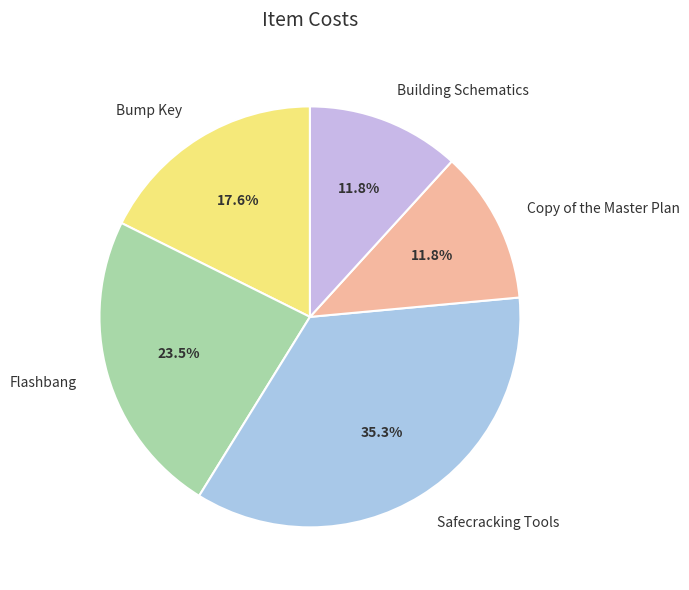

What is the largest slice in the pie chart?

Safecracking Tools